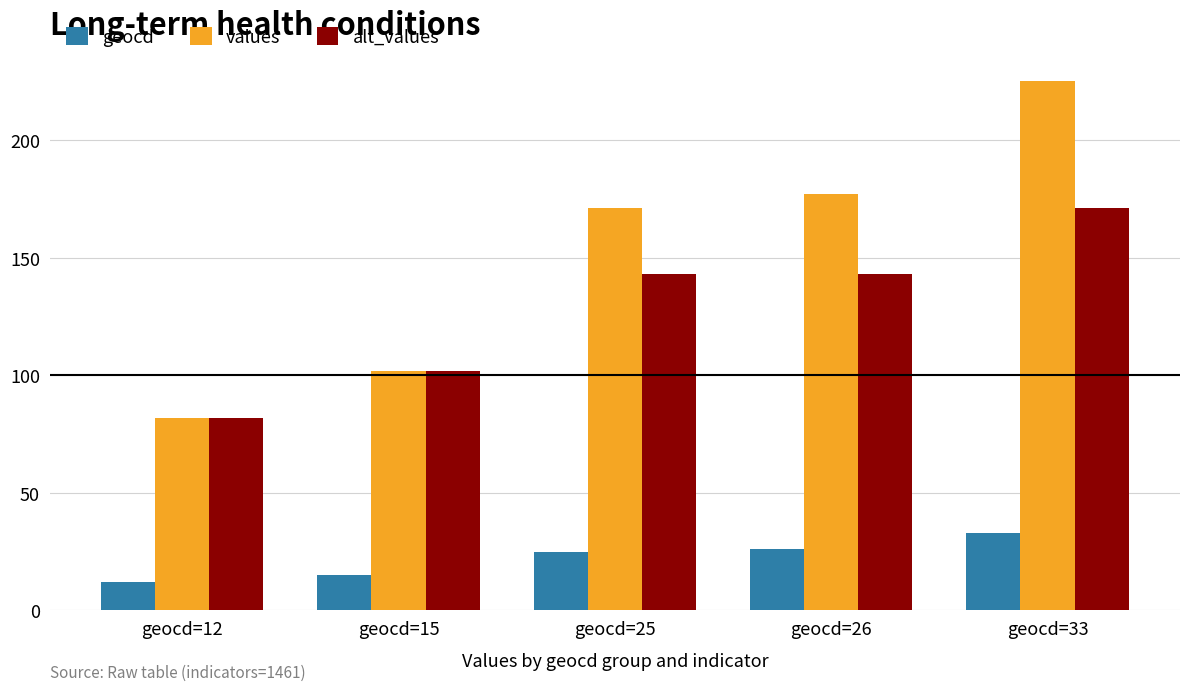

The value of alt_values at geocd=33 is 36. True or false?

False